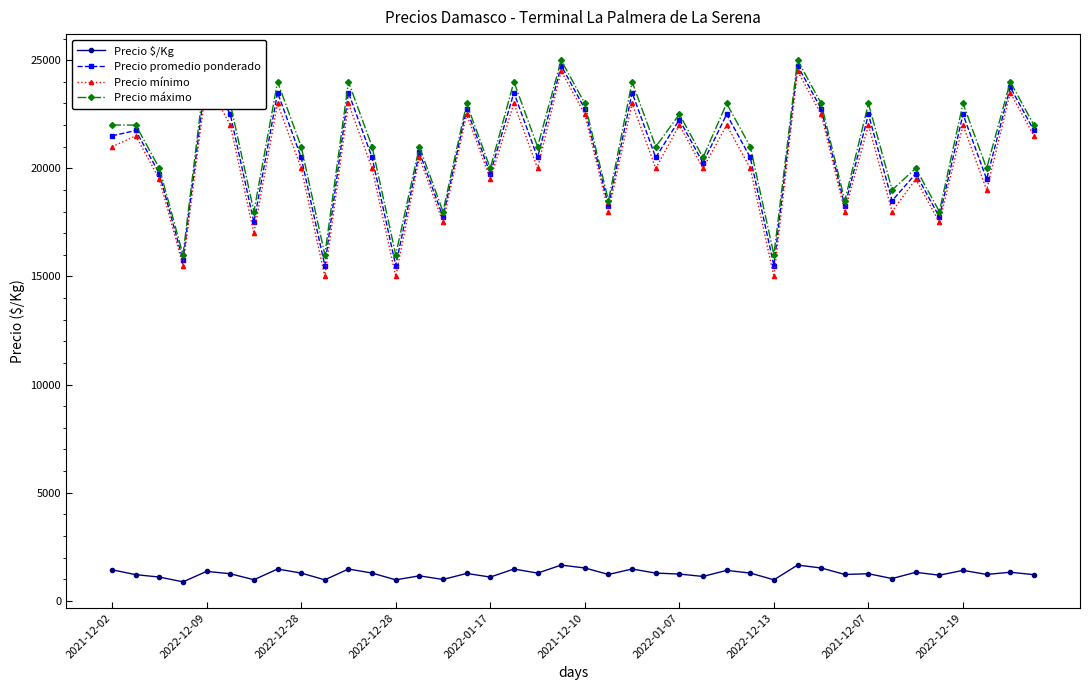

True or false: Precio máximo has a value of 25000 at 29.

True